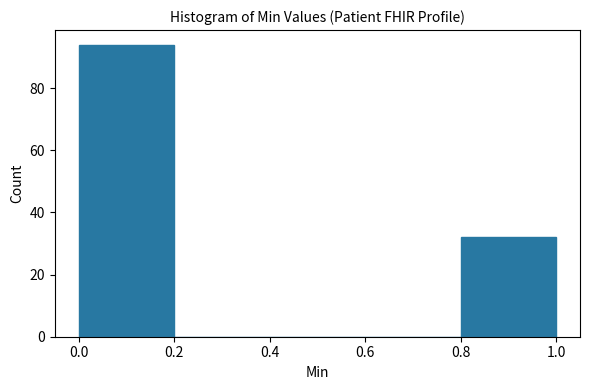

What is the height of the bar covering 0.8 to 1.0 on the x-axis? The values are not printed on the chart, so give them approximately, as read against the axis.

32